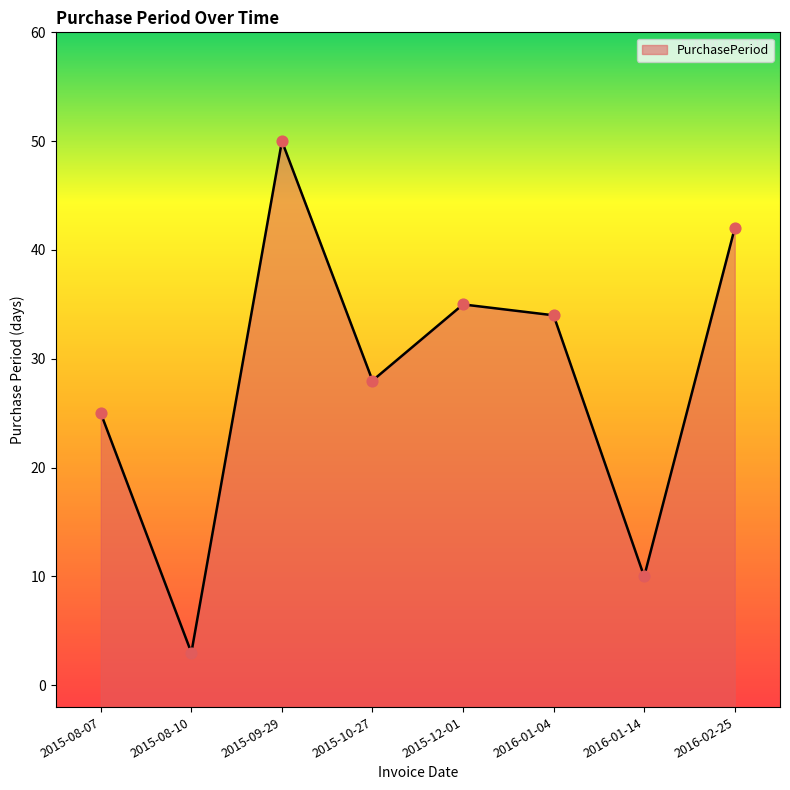

Between 2015-09-29 and 2016-01-04, which is larger?

2015-09-29